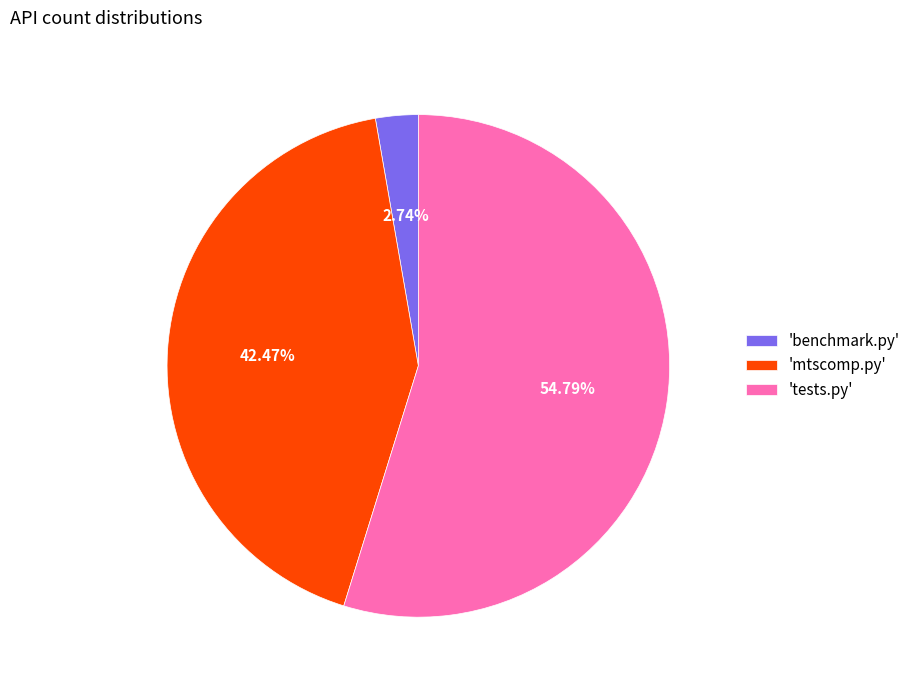

How many segments does this pie chart have?

3